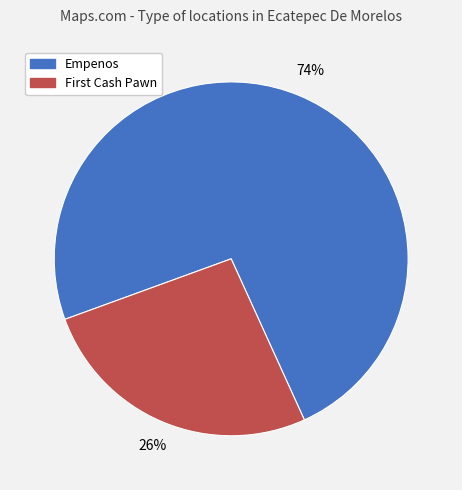

Which slice is the smallest?

First Cash Pawn